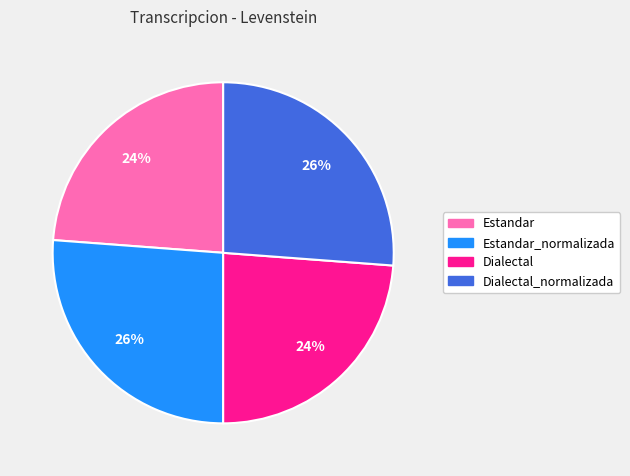

Is there any slice that represents more than half of the pie?

No